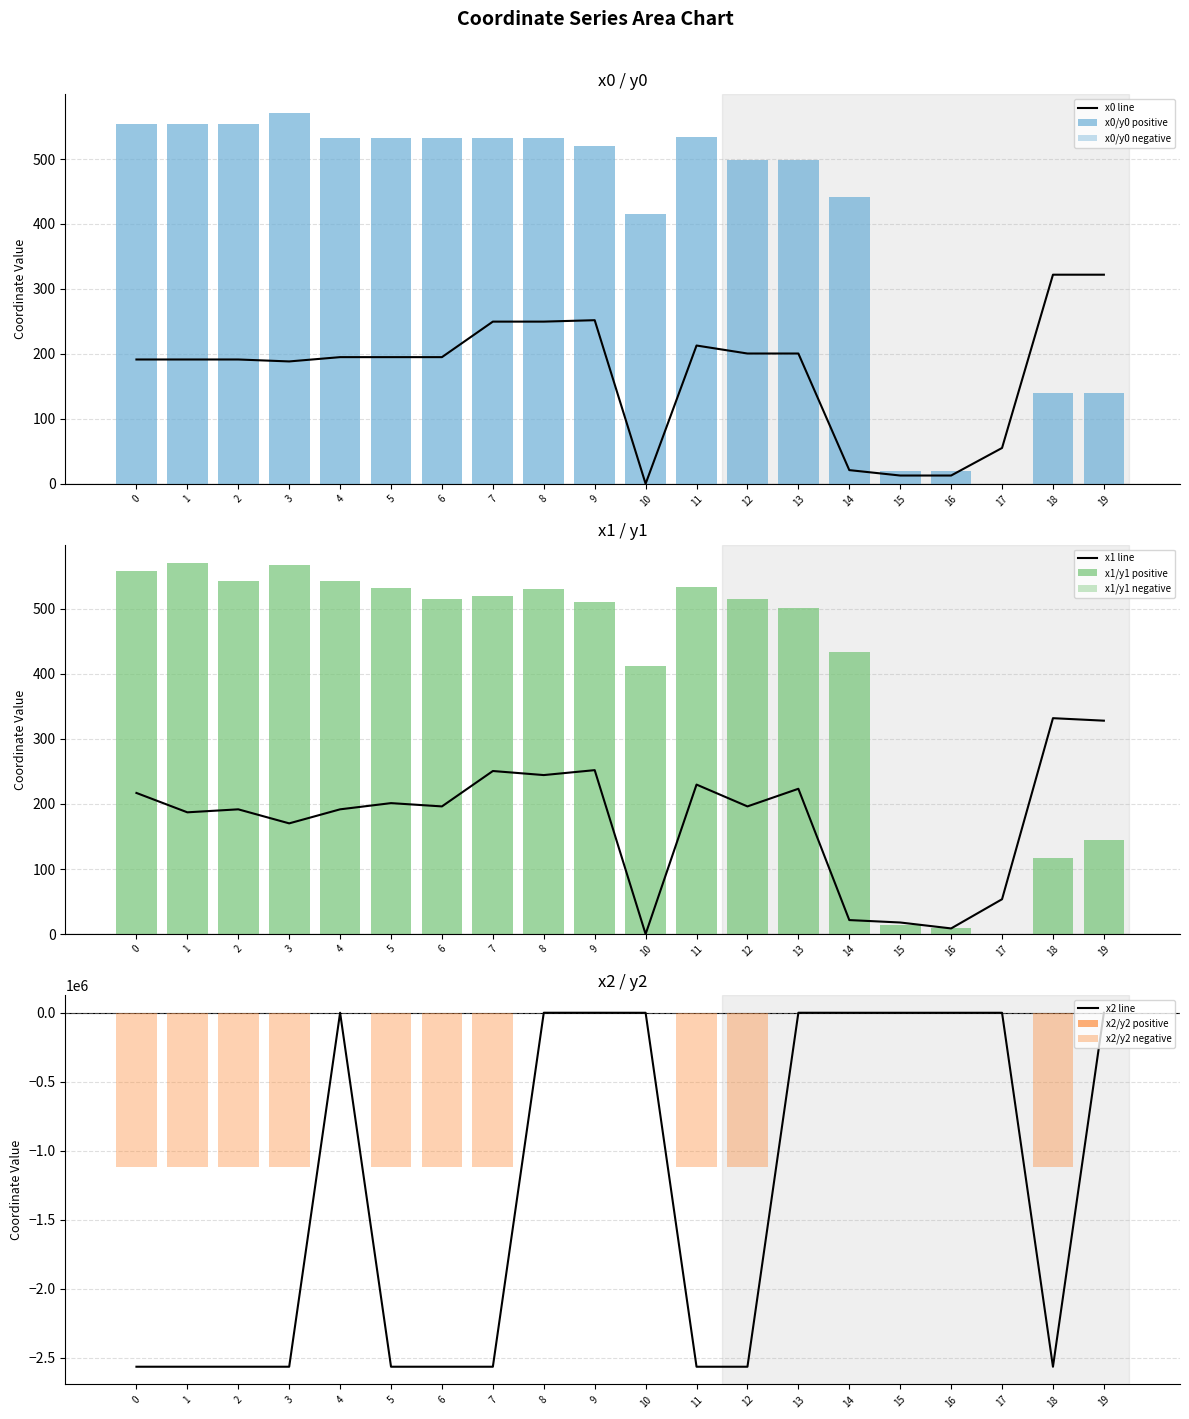

Rank the categories by x2 value from lowest to highest.

0, 1, 2, 3, 5, 6, 7, 11, 12, 18, 10, 16, 15, 14, 17, 4, 13, 8, 9, 19